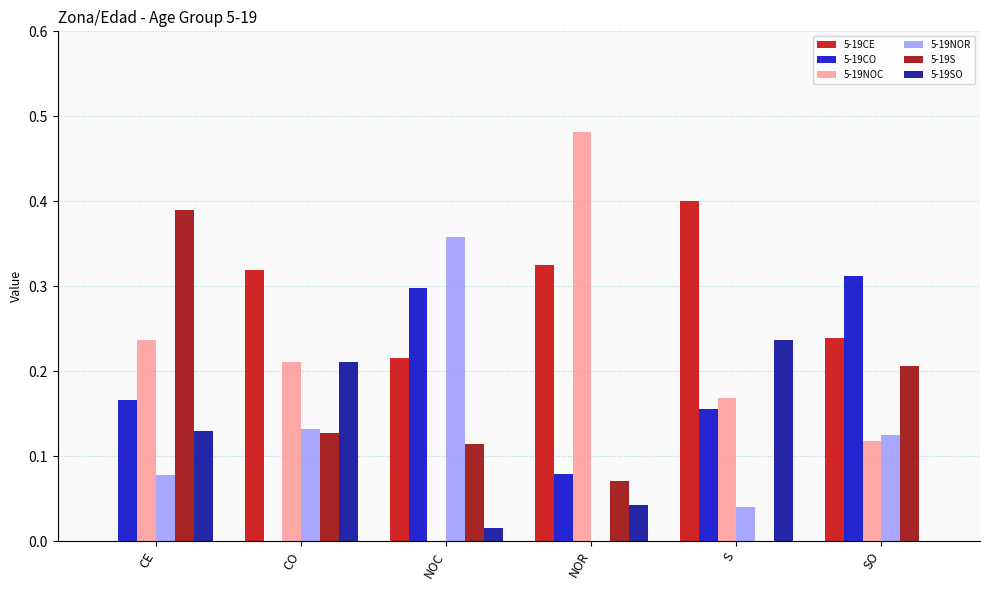

Is the value of 5-19NOR at CO greater than the value of 5-19NOC at SO?

Yes